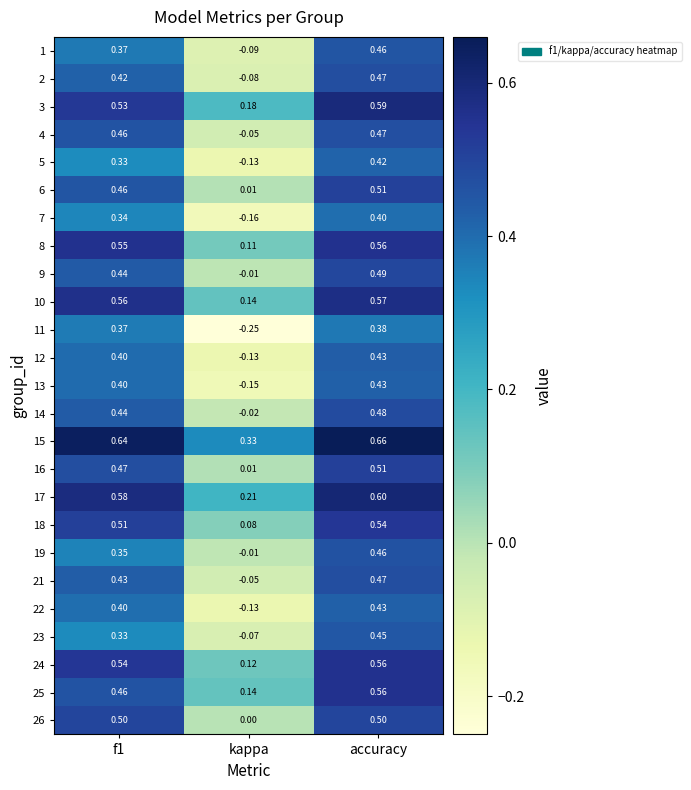

At which label is 18 closest to 0?

kappa